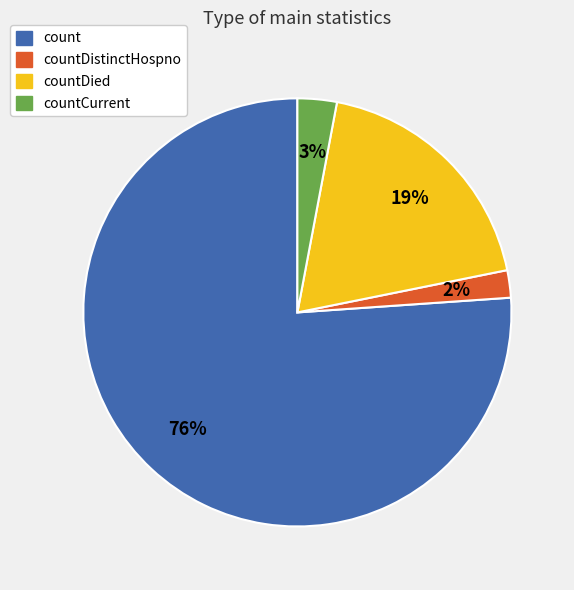

To the nearest percent, what is the difference between the largest and smallest slice percentages?

74%